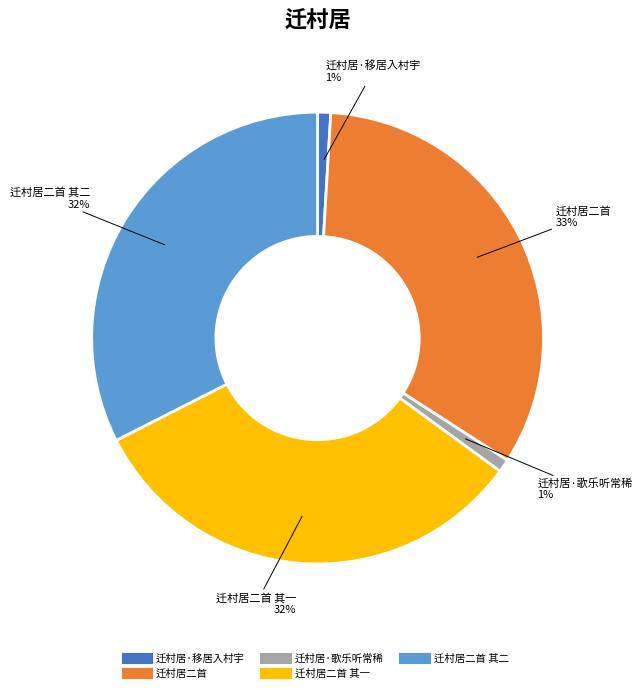

To the nearest percent, what is the difference between the largest and smallest slice percentages?

32%